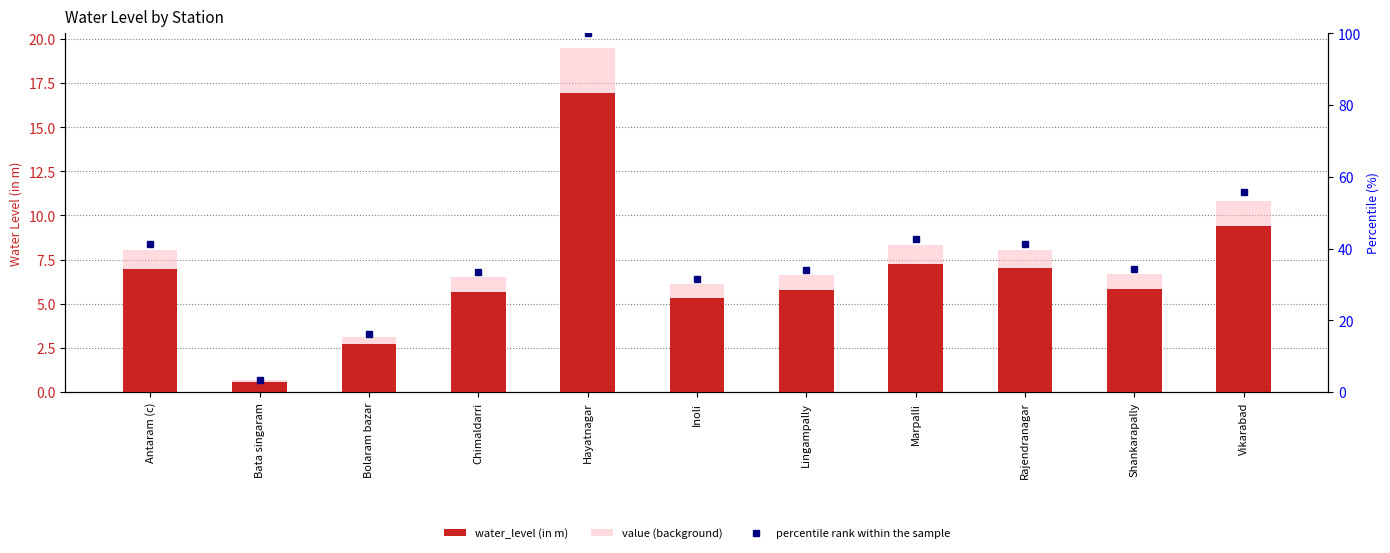

Between Lingampally and Shankarapally, which series saw the biggest shift?

percentile rank within the sample